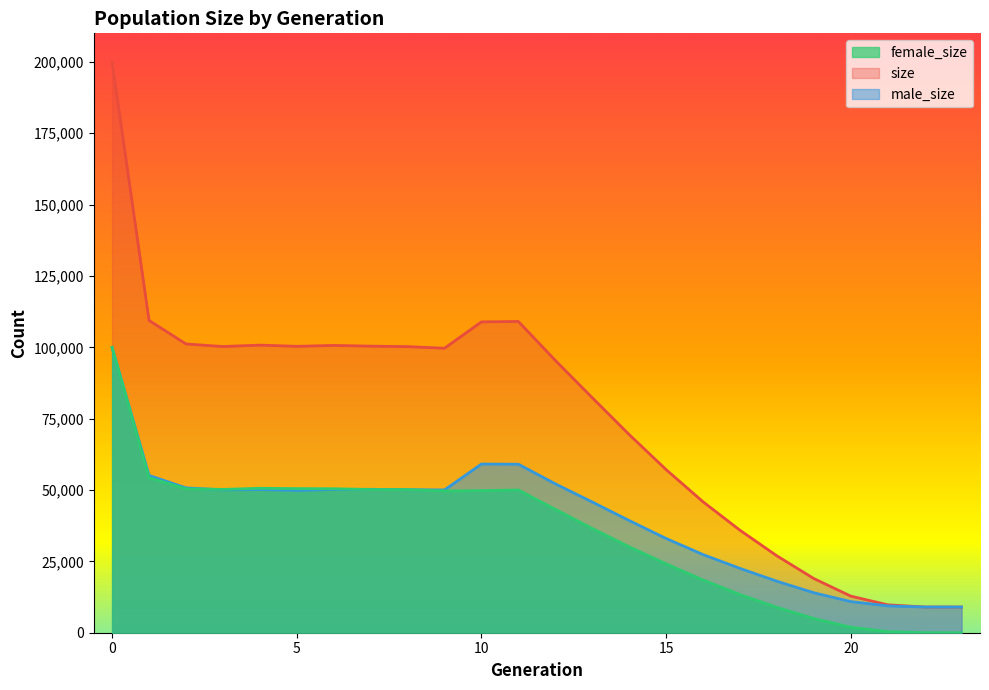

List the series in order of their peak value, lowest first.

male_size, female_size, size